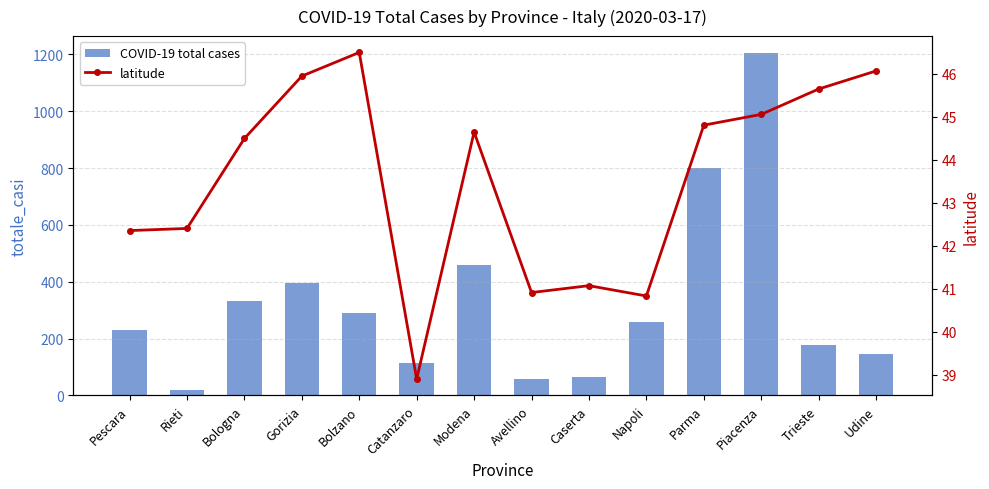

Which has a higher value, Pescara or Parma?

Parma